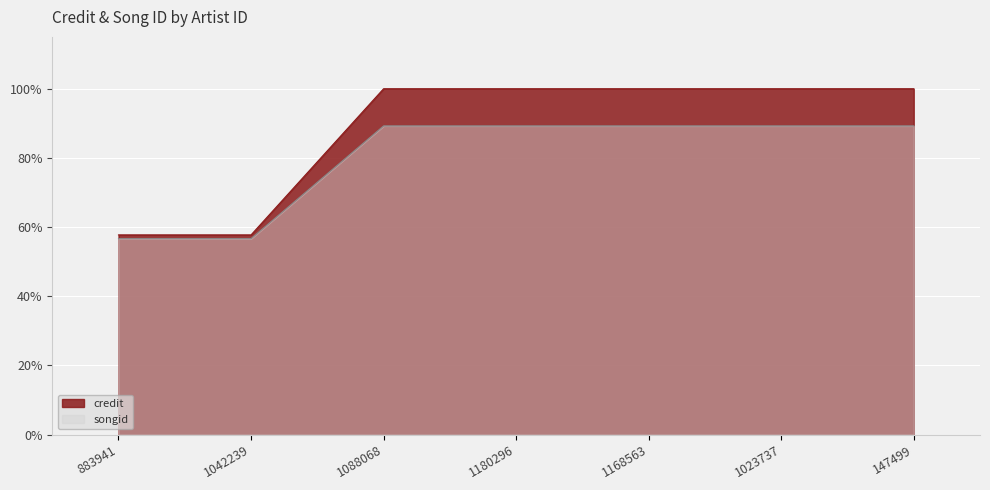

What is the average value of the credit series?

87.9